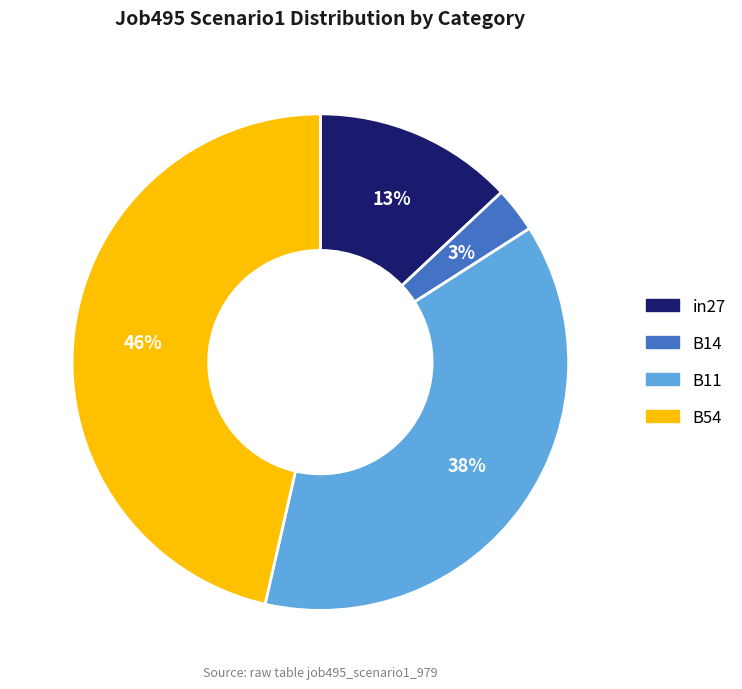

To the nearest percent, what percentage of the pie is B11?

38%